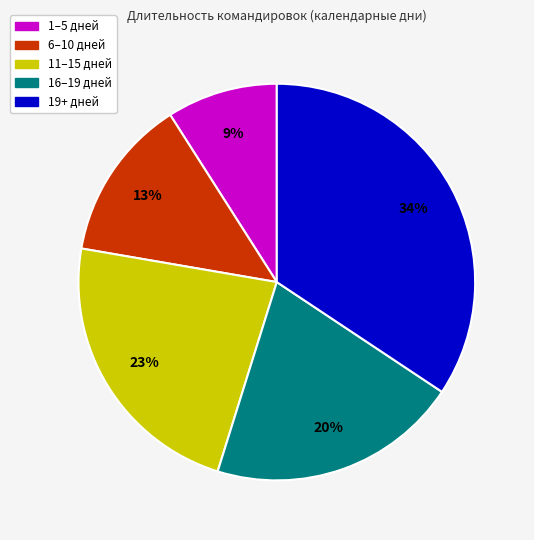

Is there a majority slice in this chart?

No